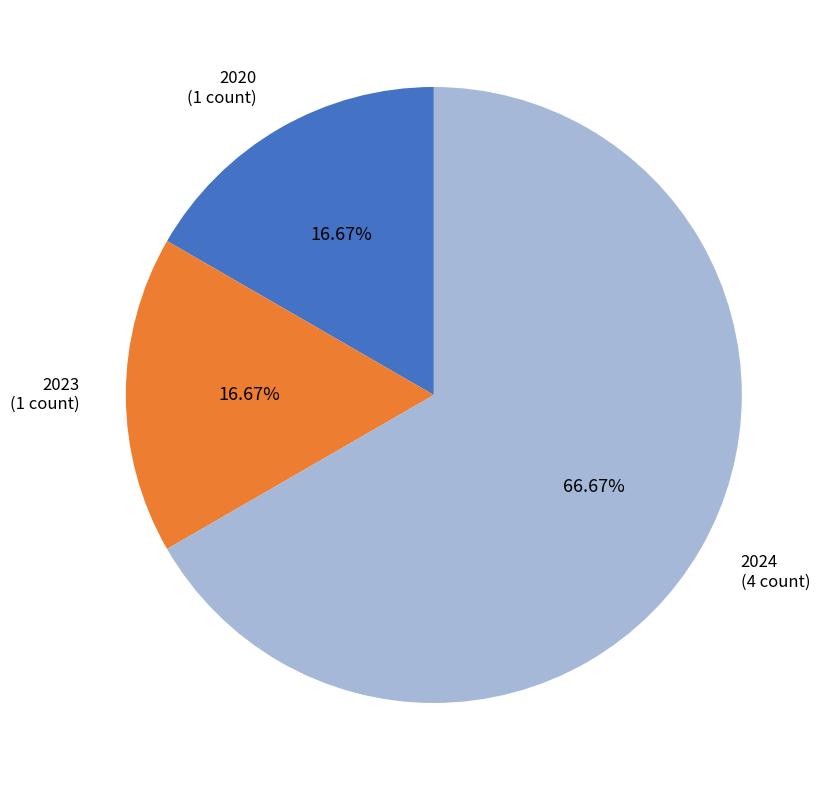

Count the number of slices in the pie.

3